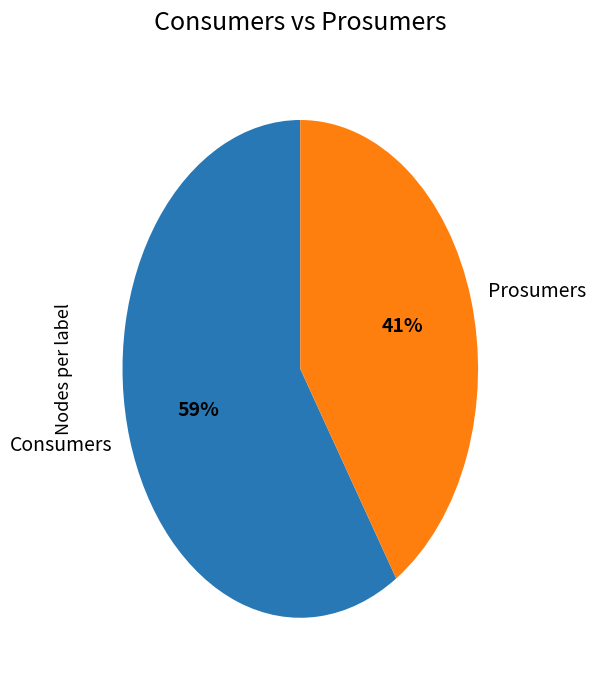

Which slice is the largest?

Consumers